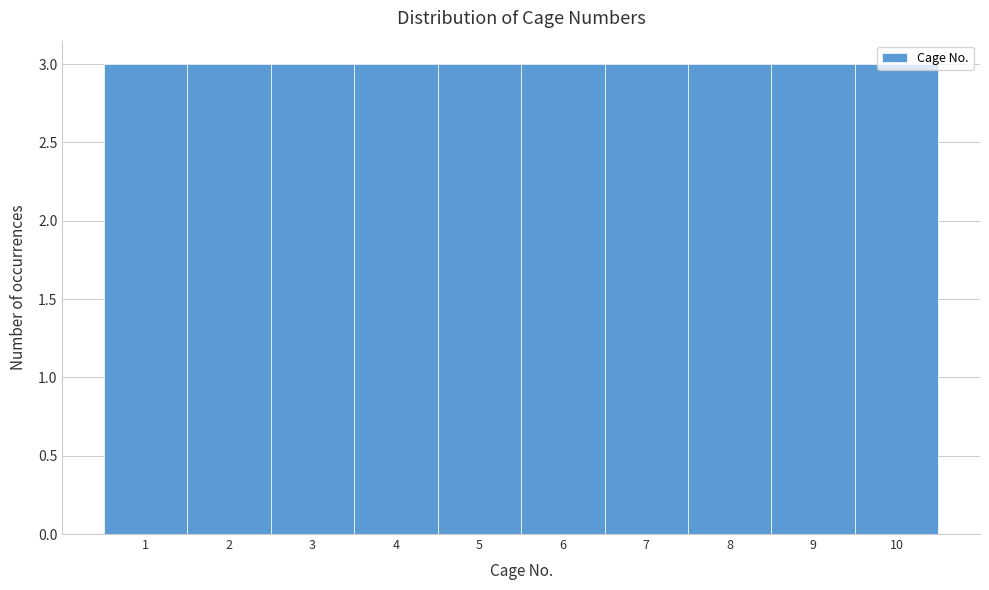

Reading left to right, list every bar in this chart as the range it spans on the x-axis followed by its height. The values are not printed on the chart, so give them approximately, as read against the axis.

0.5 to 1.5: 3
1.5 to 2.5: 3
2.5 to 3.5: 3
3.5 to 4.5: 3
4.5 to 5.5: 3
5.5 to 6.5: 3
6.5 to 7.5: 3
7.5 to 8.5: 3
8.5 to 9.5: 3
9.5 to 10.5: 3